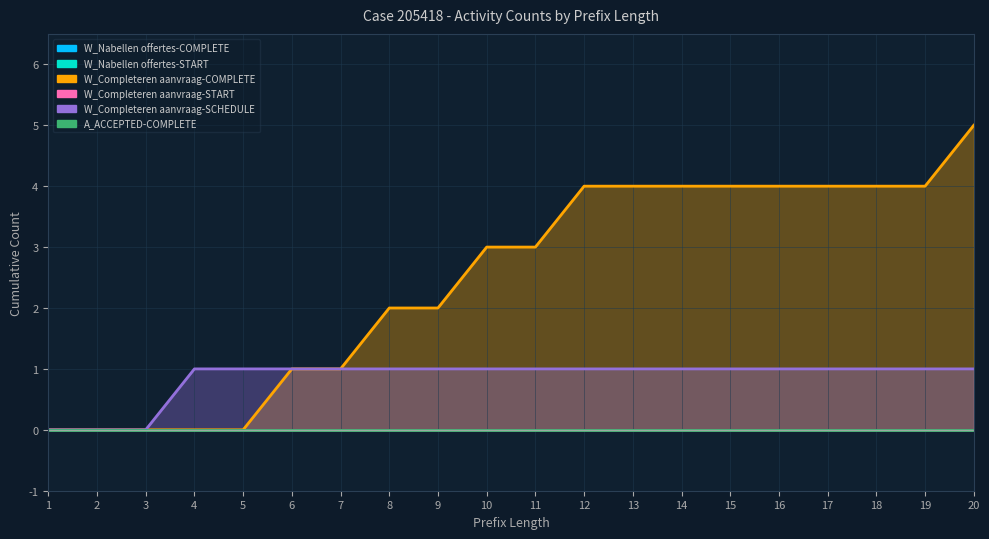

What is the total value across all series at 9?

3